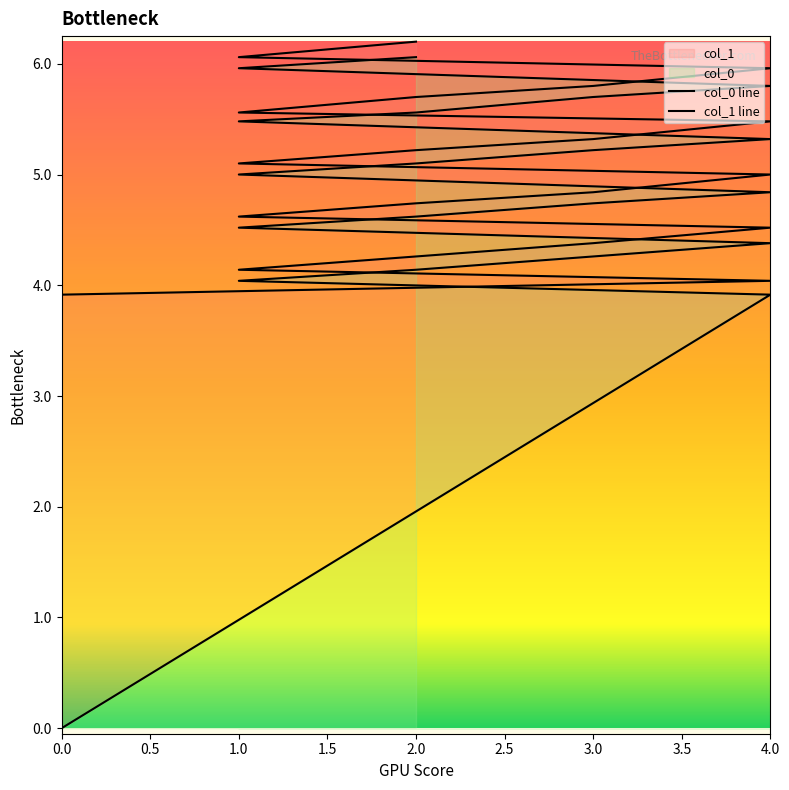

At which label does col_0 first exceed 5?

1